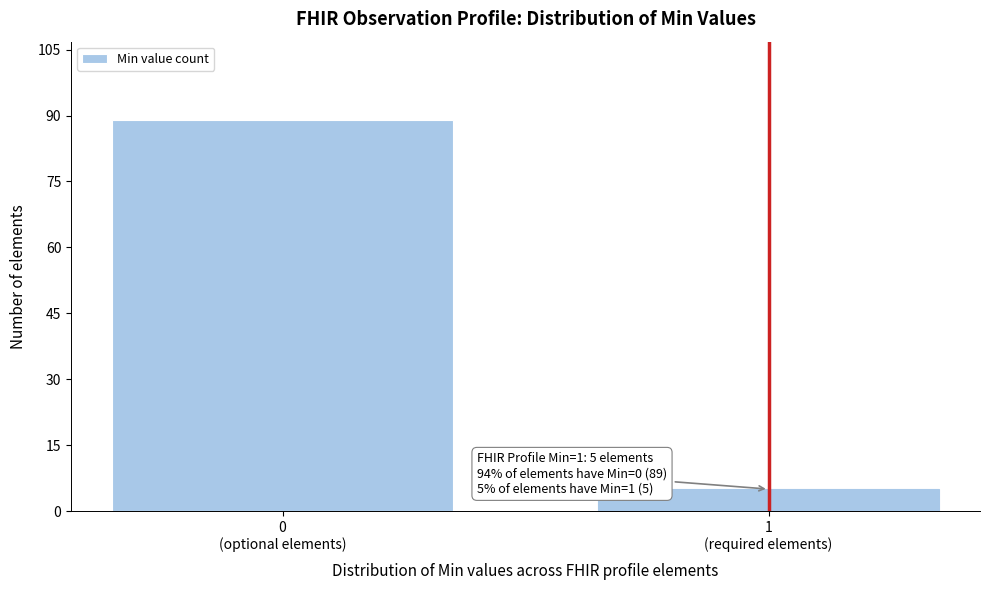

Reading right to left, list all the values displayed in this chart.

5	89